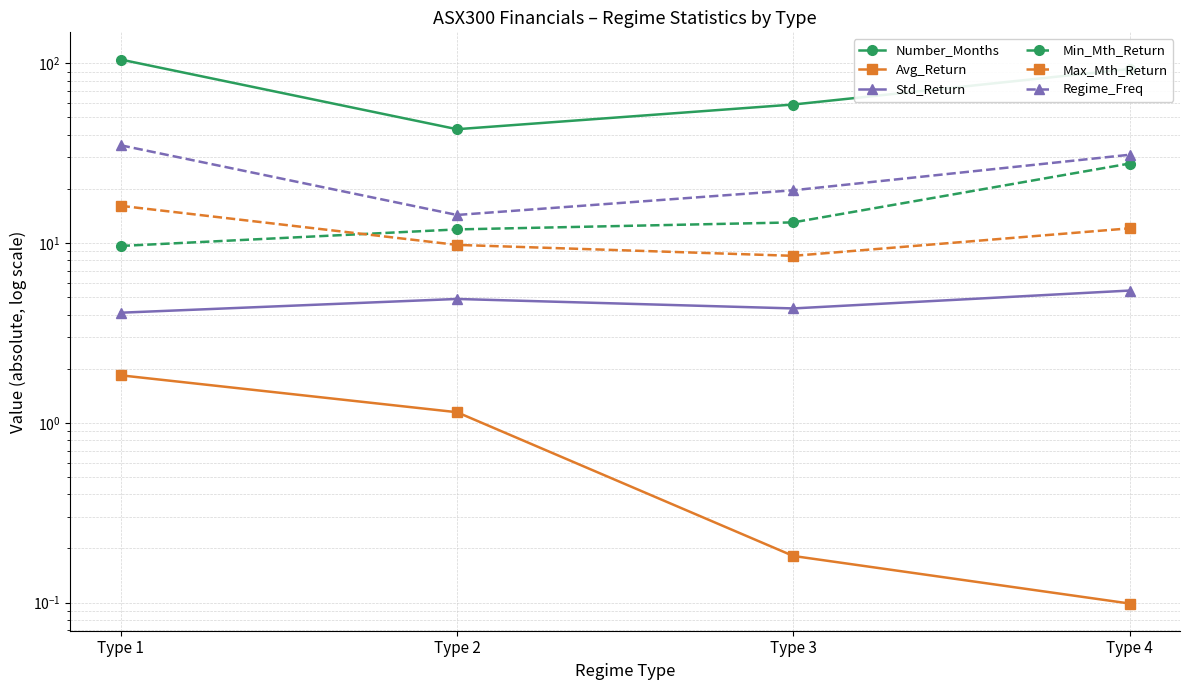

True or false: Min_Mth_Return and Avg_Return cross at least once.

False